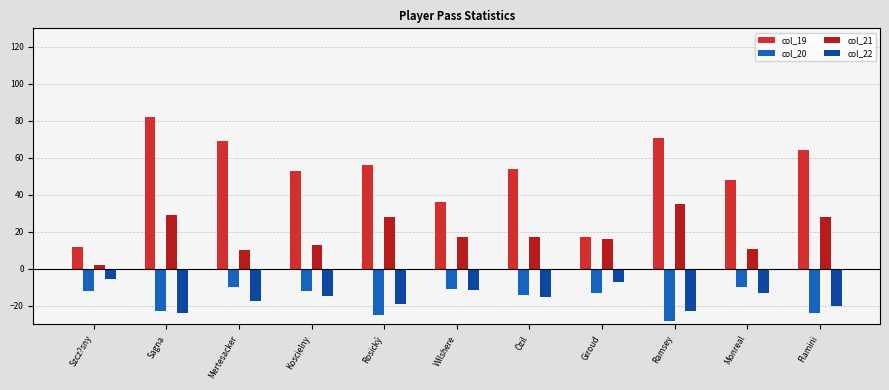

How many categories are shown in the chart?

11